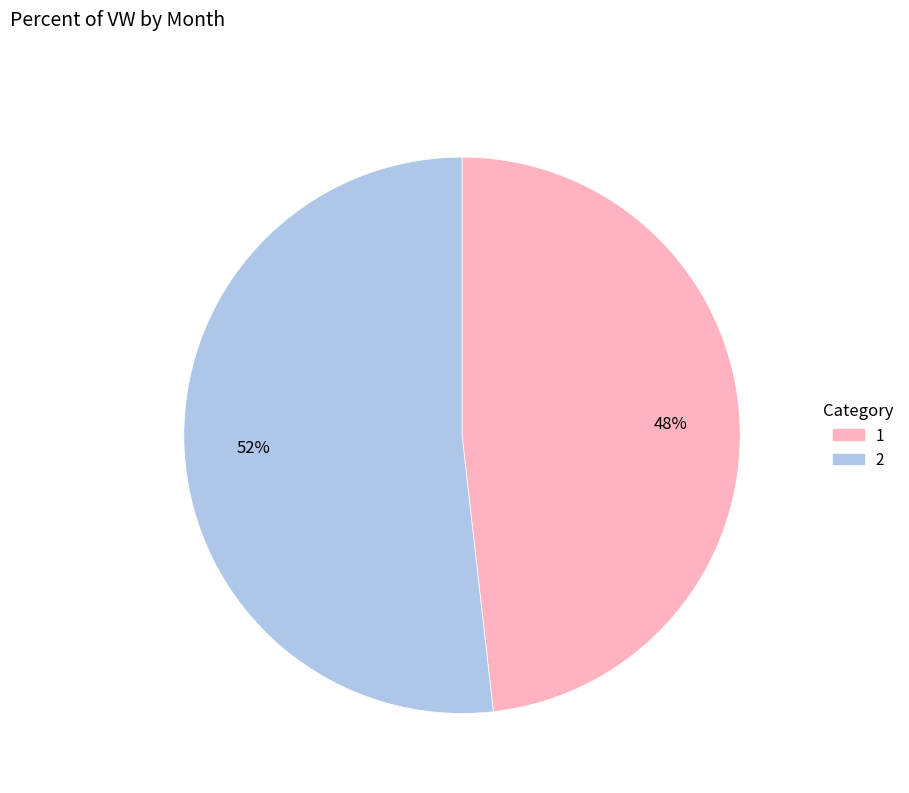

True or false: 1 accounts for 59% of the total.

False